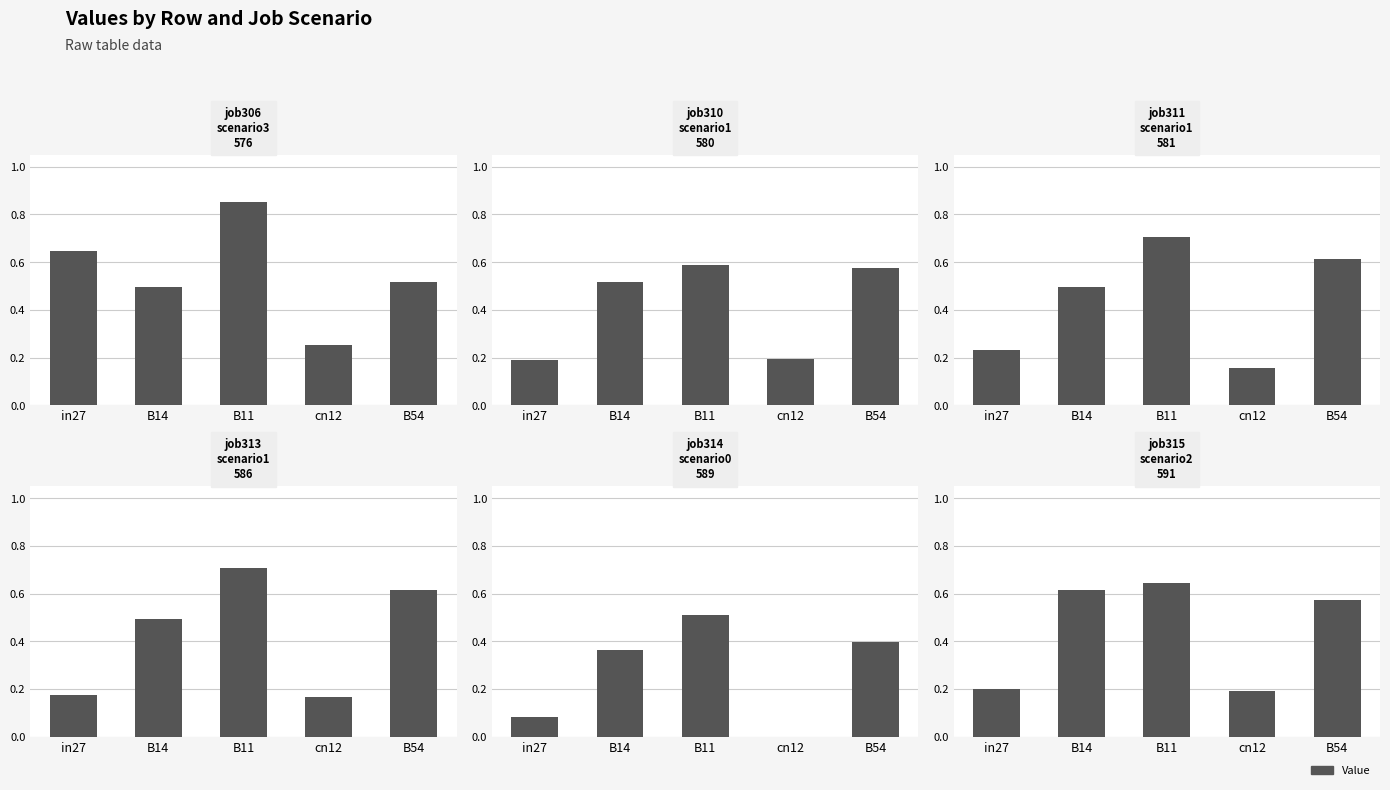

What is the difference between the maximum and second lowest values in the job313_scenario1_586 series?

0.5